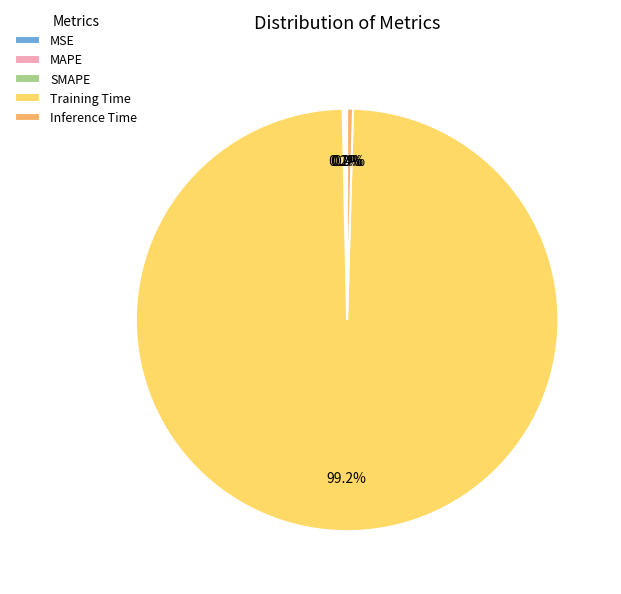

True or false: Training Time accounts for 99% of the total.

True